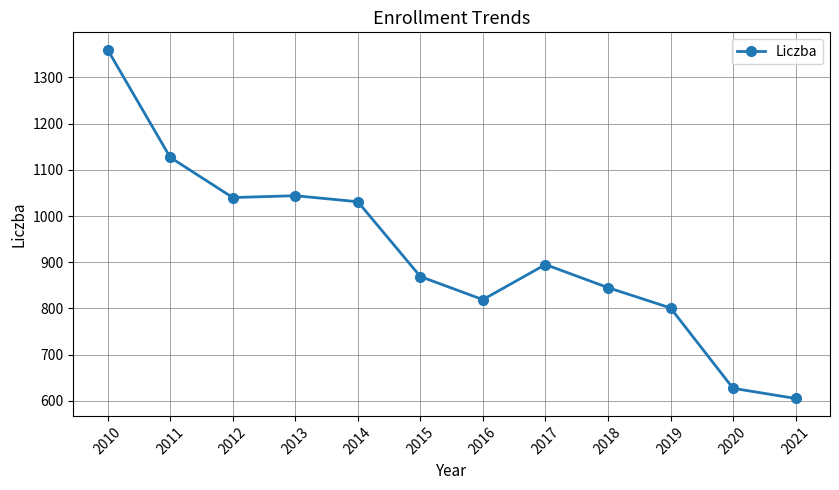

Approximately how many times larger is the value at 2011 compared to 2020?

1.8